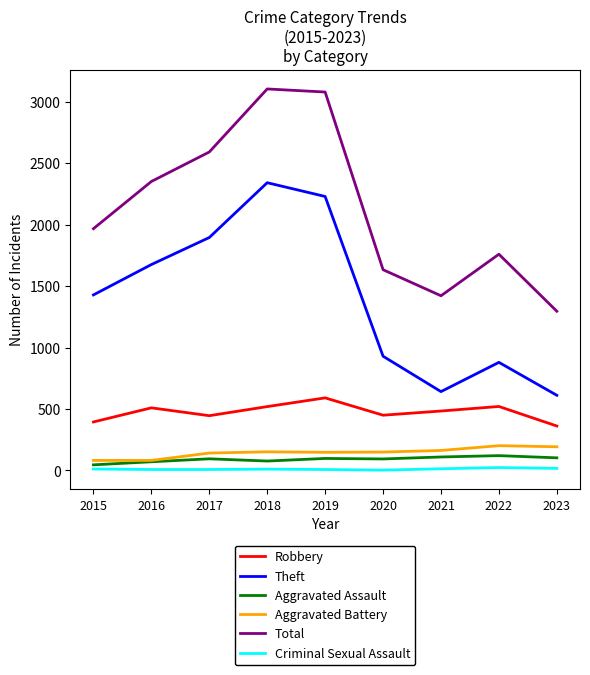

True or false: Criminal Sexual Assault and Total intersect in this chart.

False